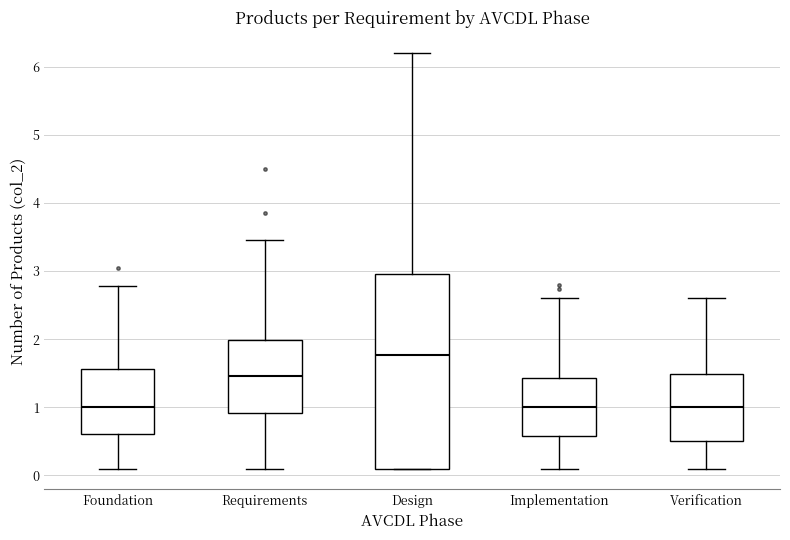

Reading left to right, read every box against the y-axis: the position of its median line, the range the box covers, and the ends of its whiskers. The values are not printed on the chart, so give them approximately, as read against the axis.

Foundation: median 1.0, box 0.6 to 1.6, whiskers 0.1 to 2.8
Requirements: median 1.5, box 0.9 to 2.0, whiskers 0.1 to 3.5
Design: median 1.8, box 0.1 to 3.0, whiskers 0.1 to 6.2
Implementation: median 1.0, box 0.6 to 1.4, whiskers 0.1 to 2.6
Verification: median 1.0, box 0.5 to 1.5, whiskers 0.1 to 2.6